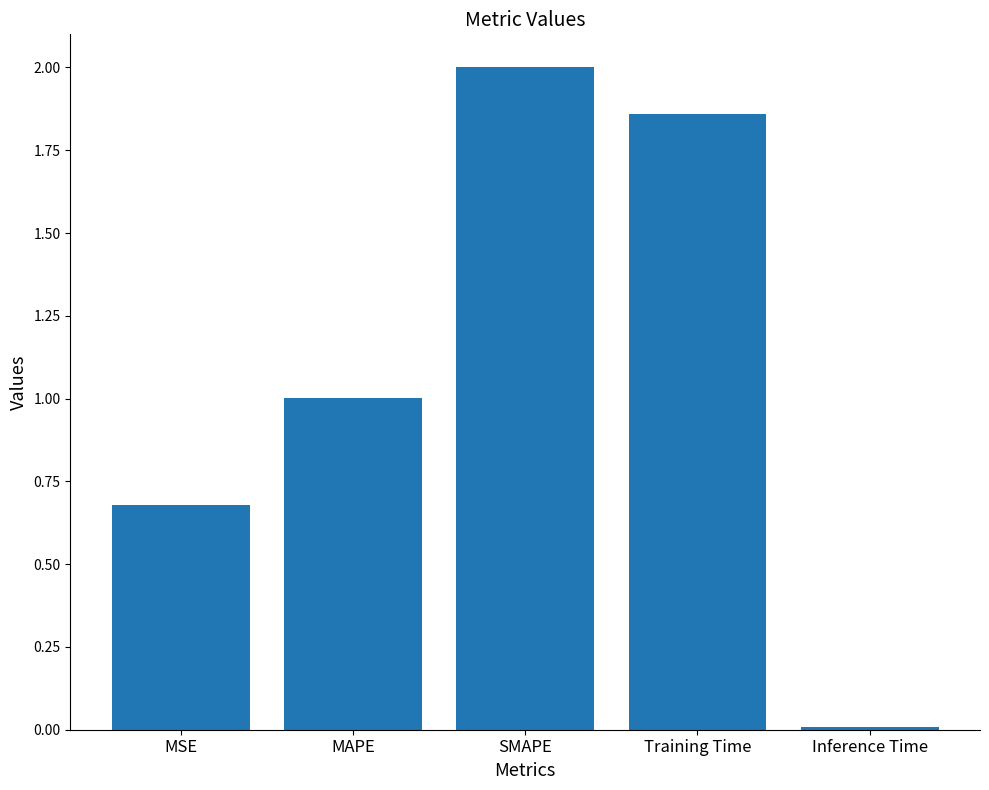

List the labels in order of value, largest first.

SMAPE, Training Time, MAPE, MSE, Inference Time